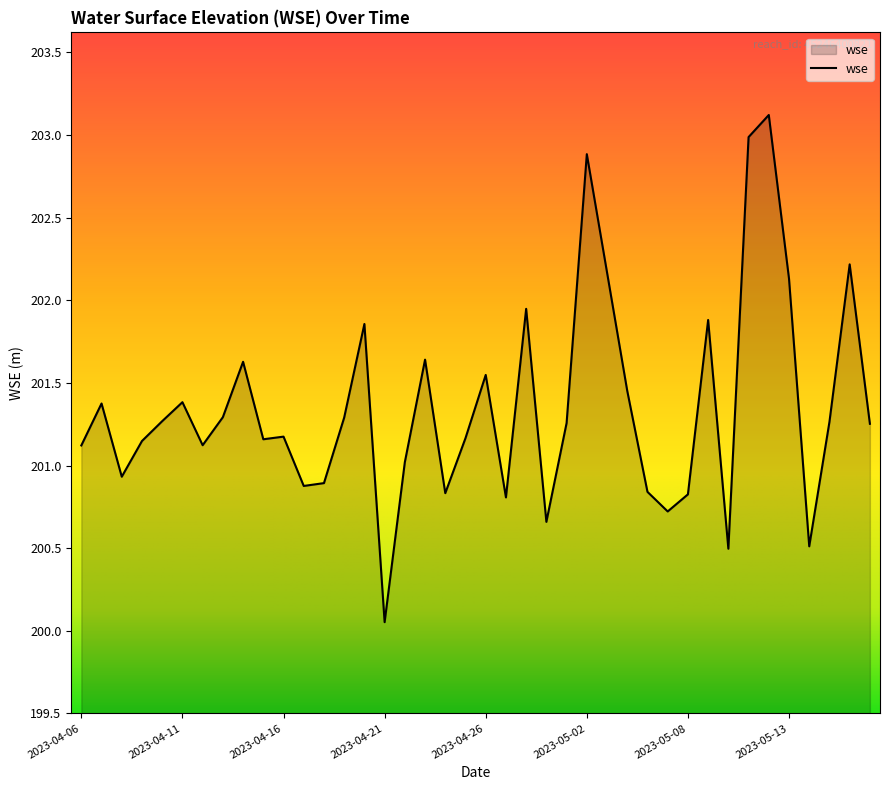

How many lines are shown in the chart?

1